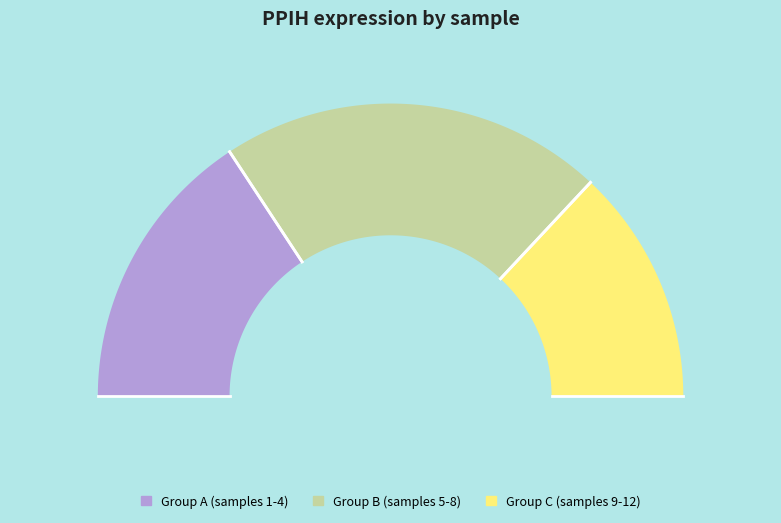

Is 179016 the majority of the pie?

No